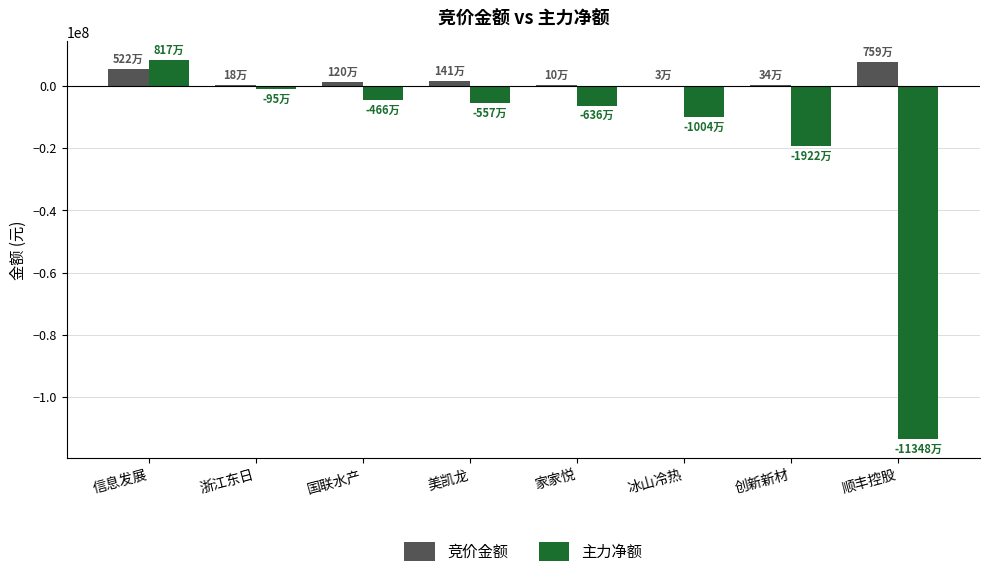

The value of 竞价金额 at 顺丰控股 is 13186293. True or false?

False